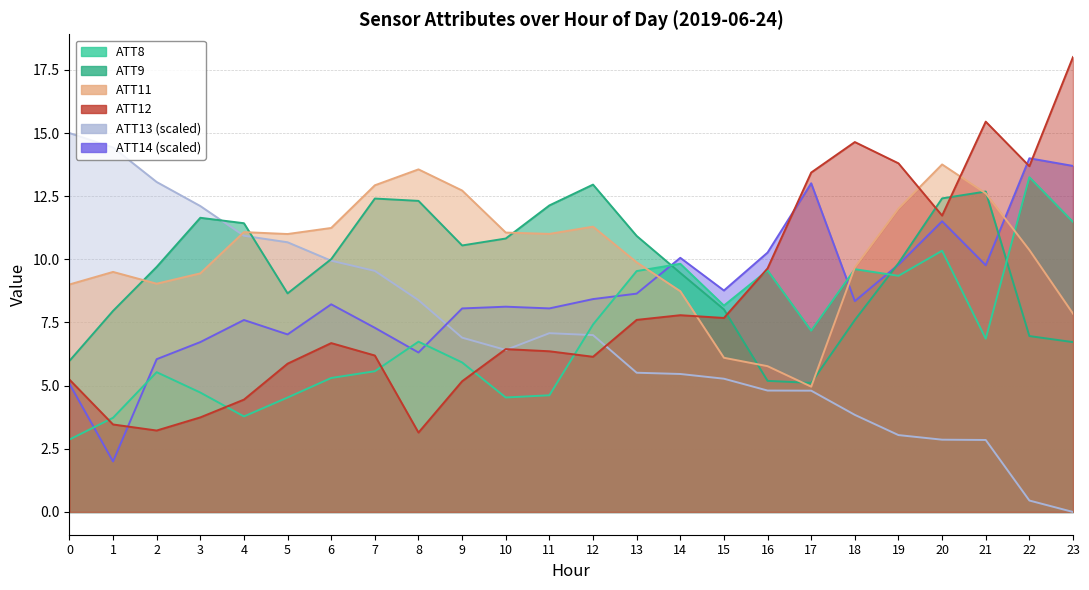

Is it true that ATT14 equals 9.3 at 5?

False